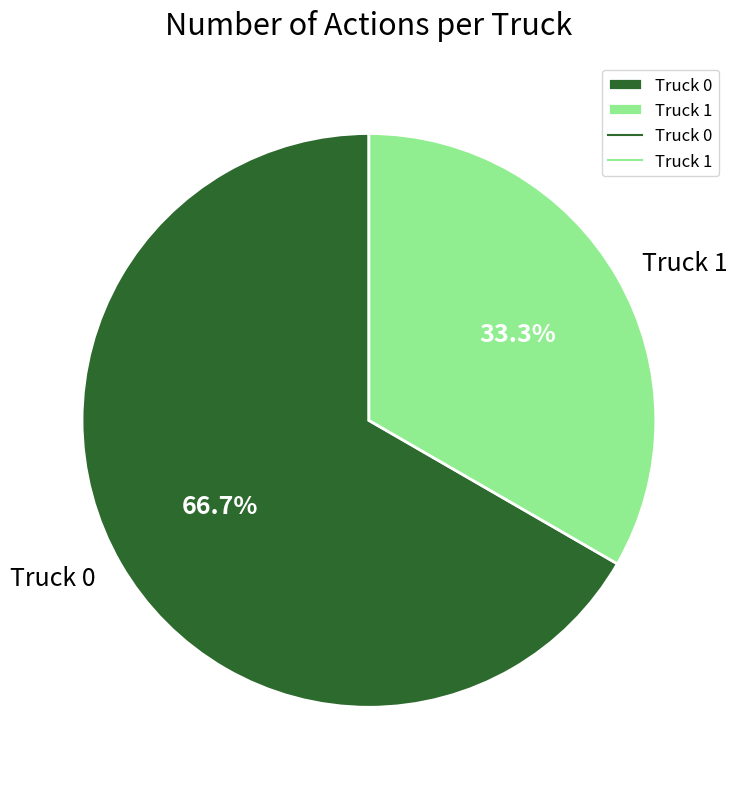

Count the number of slices in the pie.

2